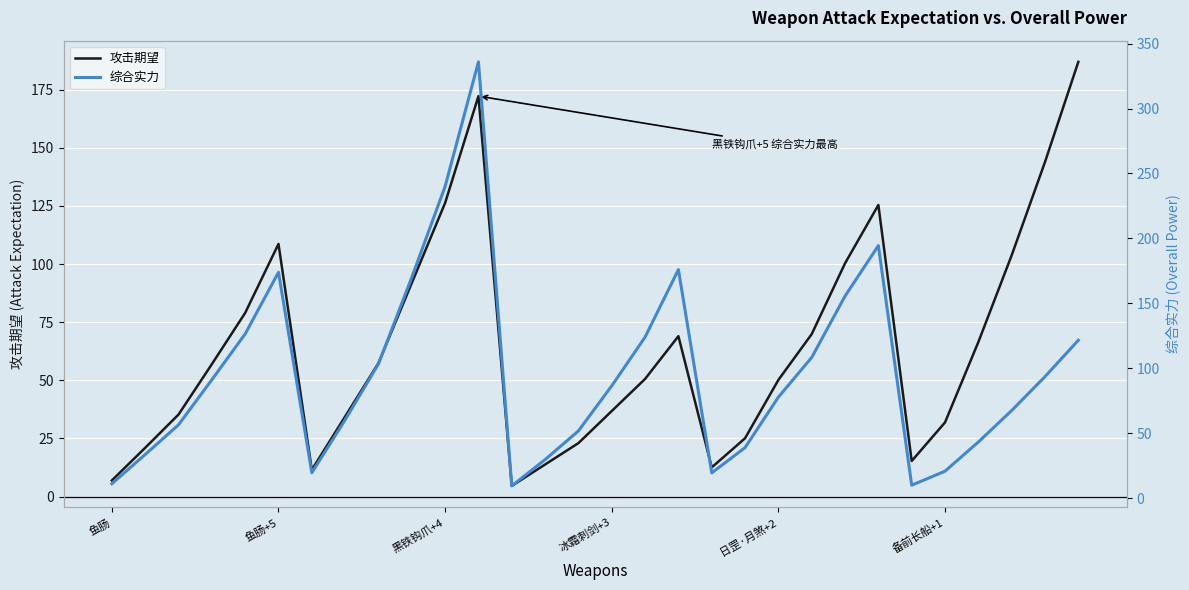

What is the minimum value for 攻击期望?

4.6